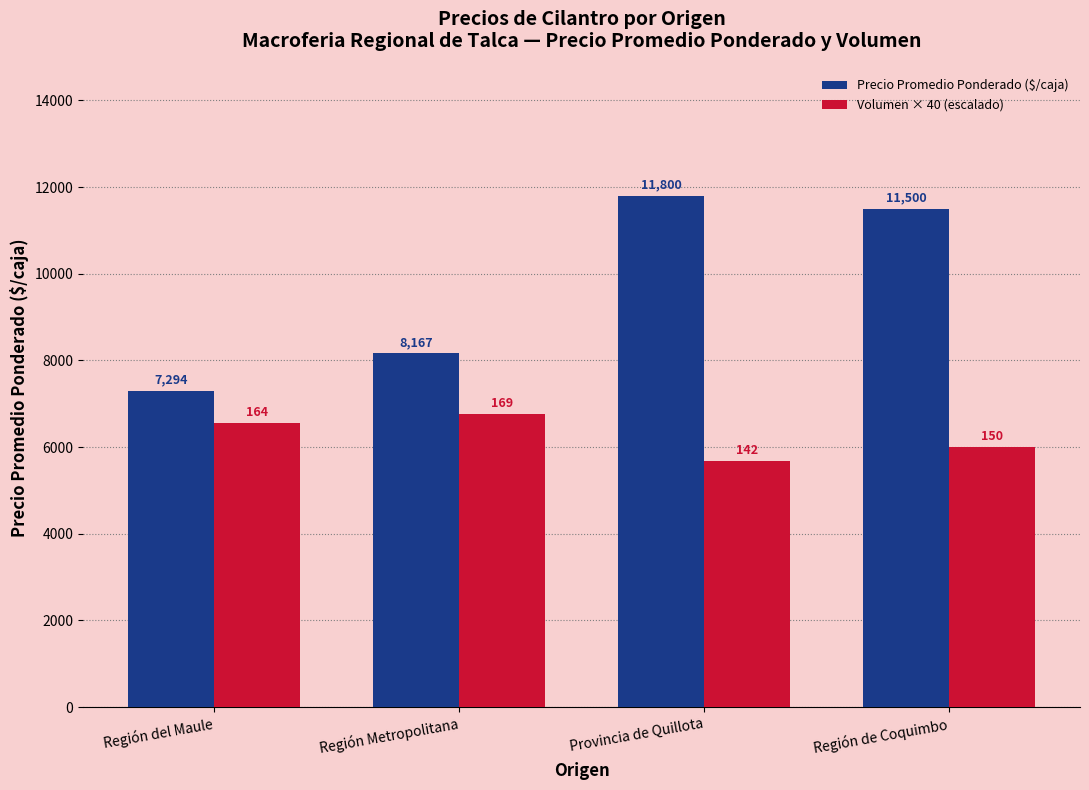

List the series in order of their peak value, highest first.

Precio Promedio Ponderado ($/caja), Volumen × 40 (escalado)